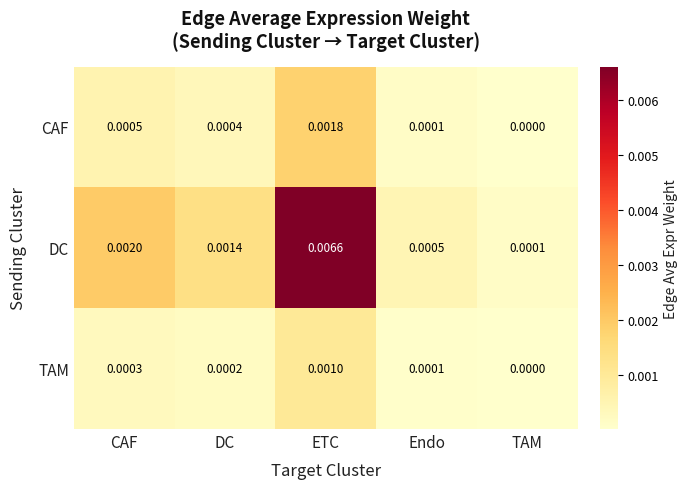

Which series has the largest range (max minus min)?

DC